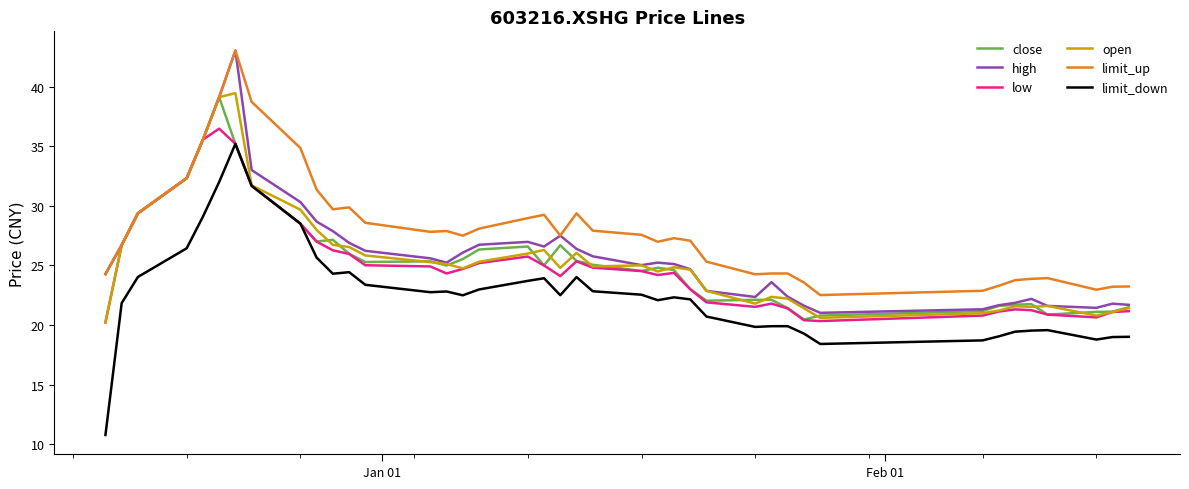

True or false: close has more than 1 points higher than both neighbors.

True